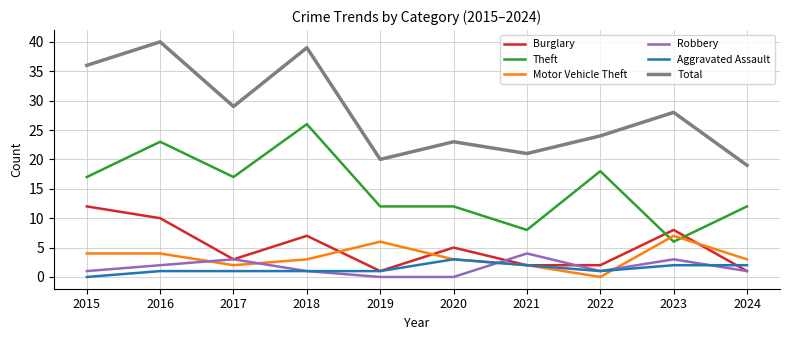

Does the chart have visible grid lines?

Yes